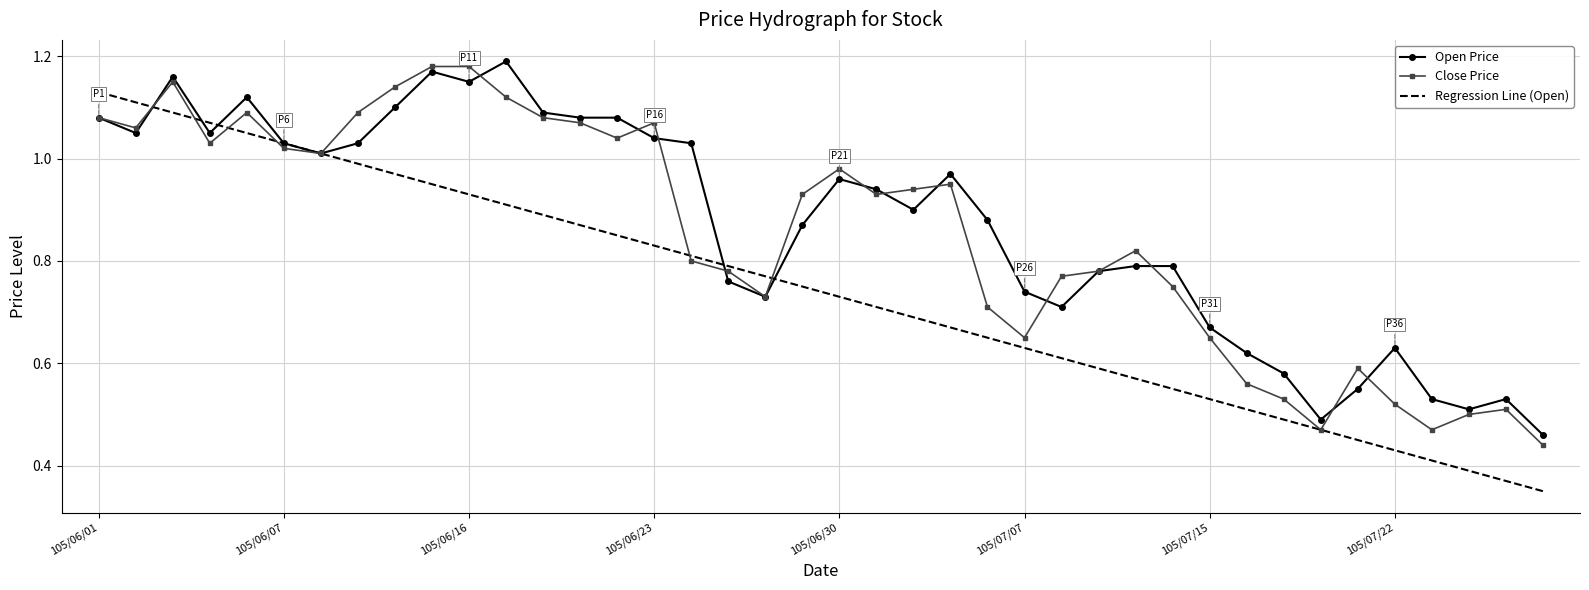

What are all the series names shown in the legend?

Open Price, Close Price, Regression Line (Open)